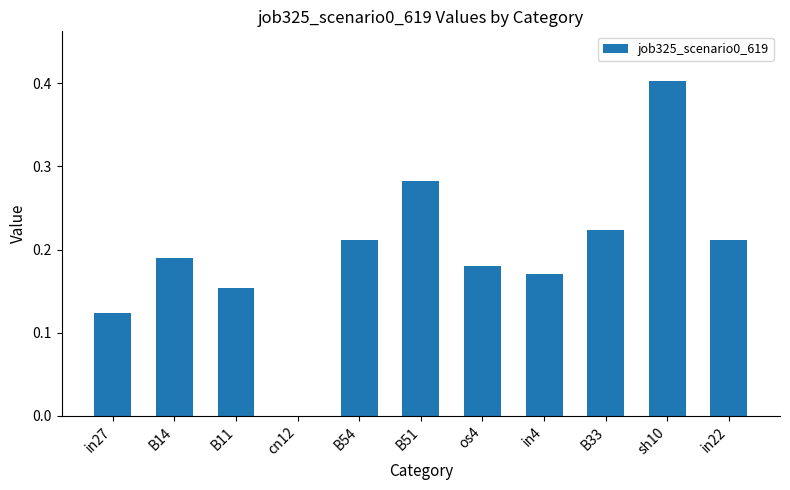

True or false: the data shows 0.0 at os4.

False